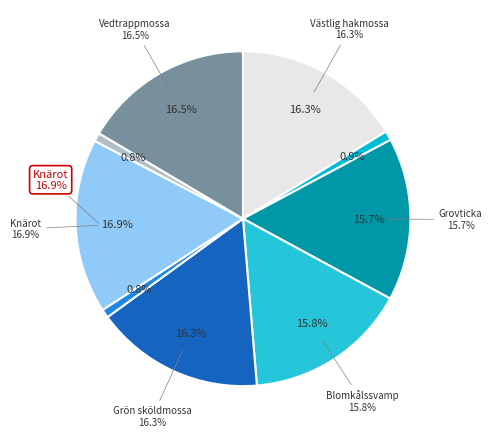

What percentage do Blomkålssvamp and Granbarkgnagare together represent?

16.6%